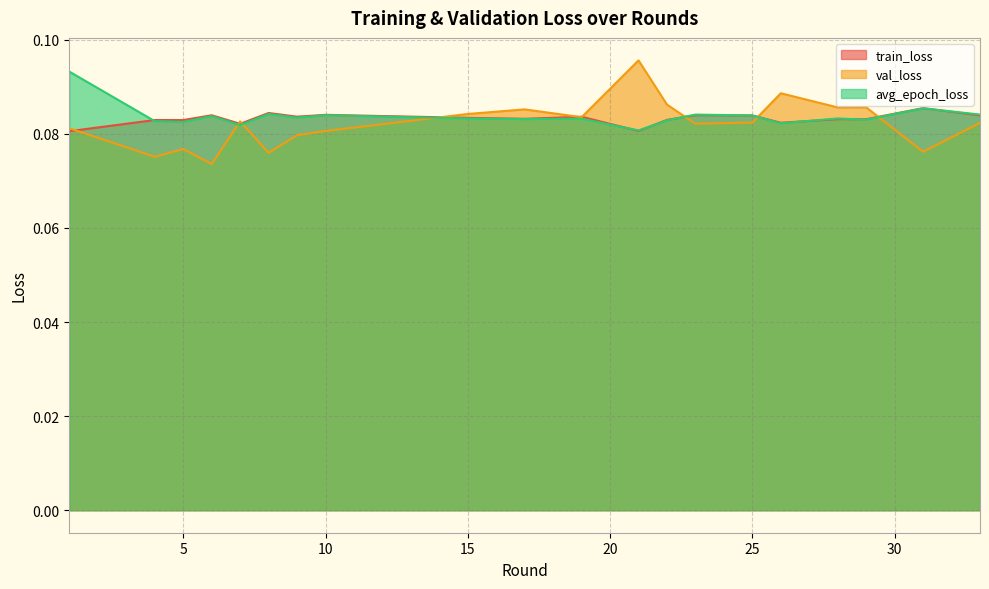

What is the sum of the val_loss values at 26 and 1?

0.2